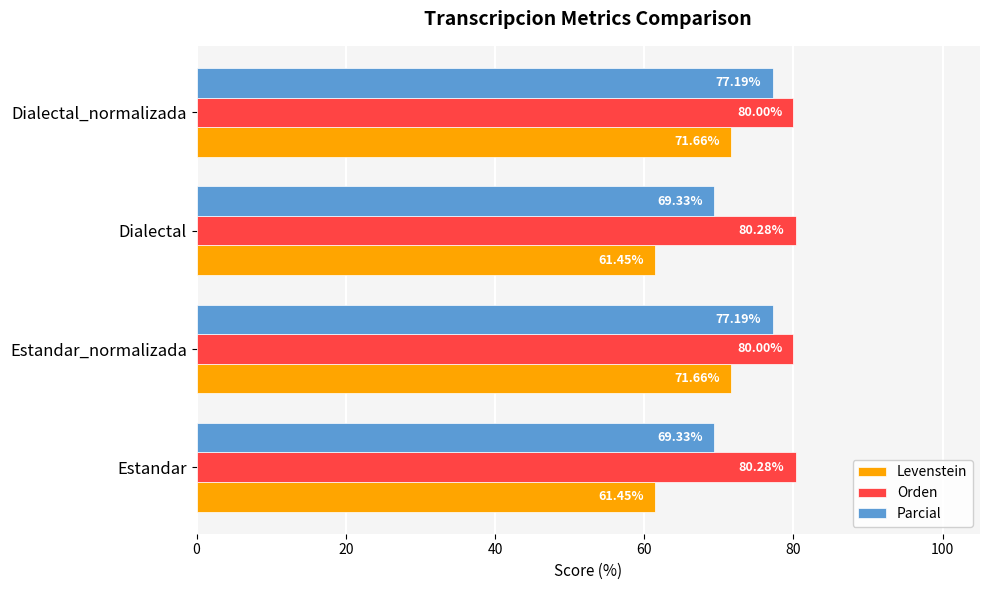

Is the value of Parcial at Estandar_normalizada greater than the value of Levenstein at Estandar?

Yes